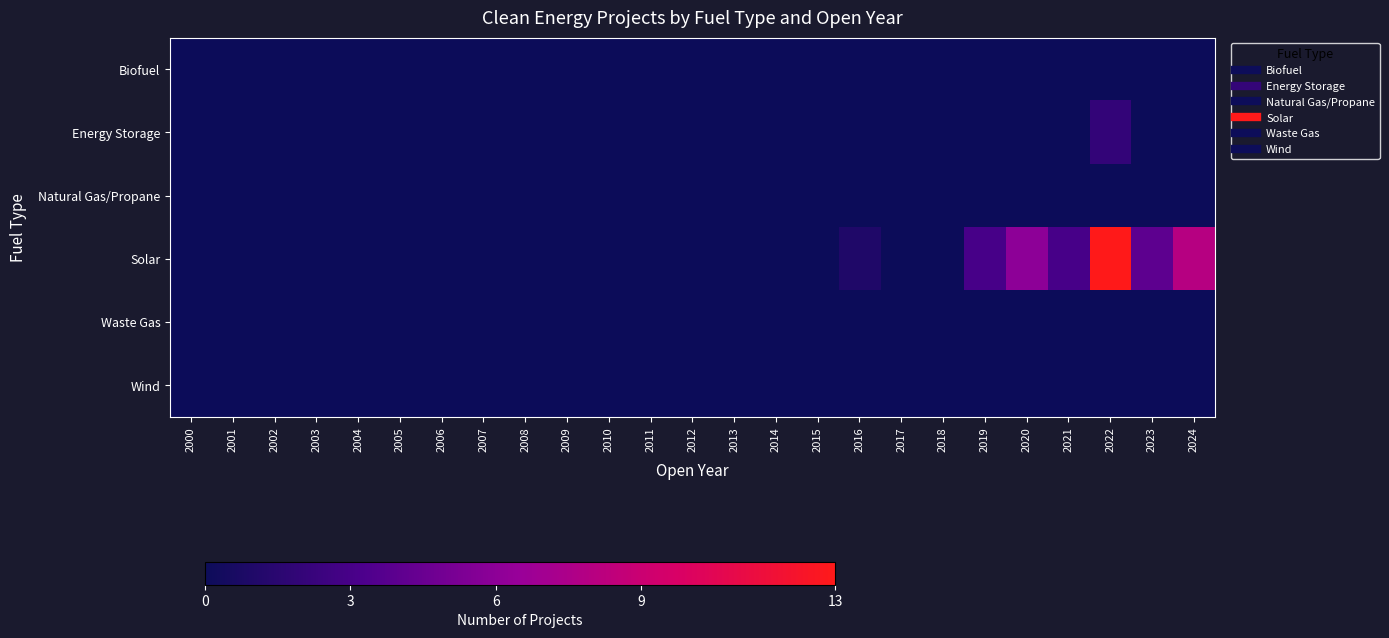

Which series has the widest spread of values?

Solar